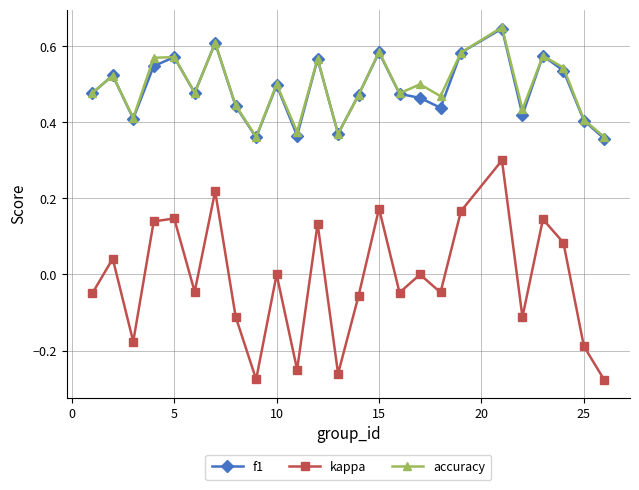

True or false: accuracy has more than 2 interior local peaks.

True